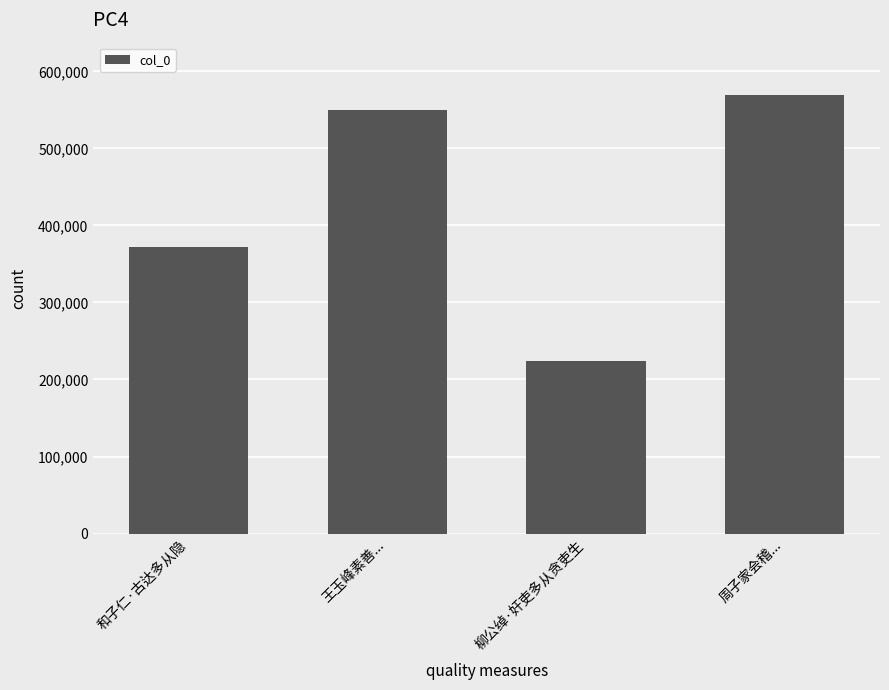

What is the smallest value displayed?

223920